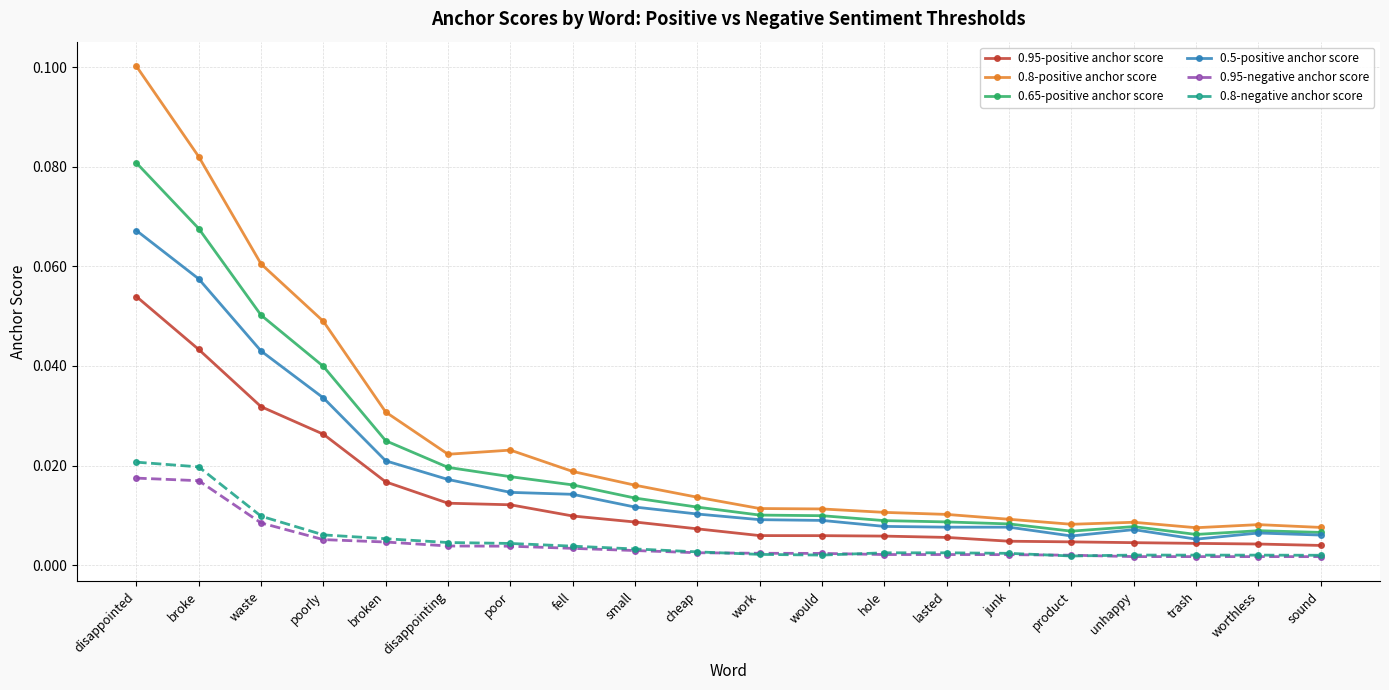

In 0.5-positive anchor score, how many points are higher than both neighbors (excluding endpoints)?

2